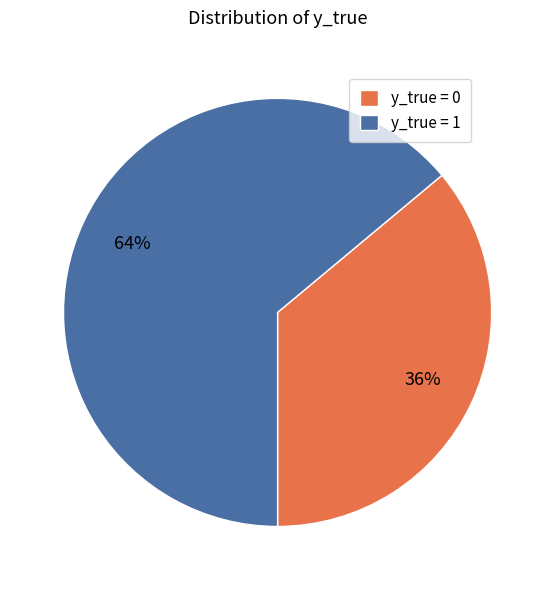

What is the ratio of the value at y_true = 1 to the value at y_true = 0?

1.8